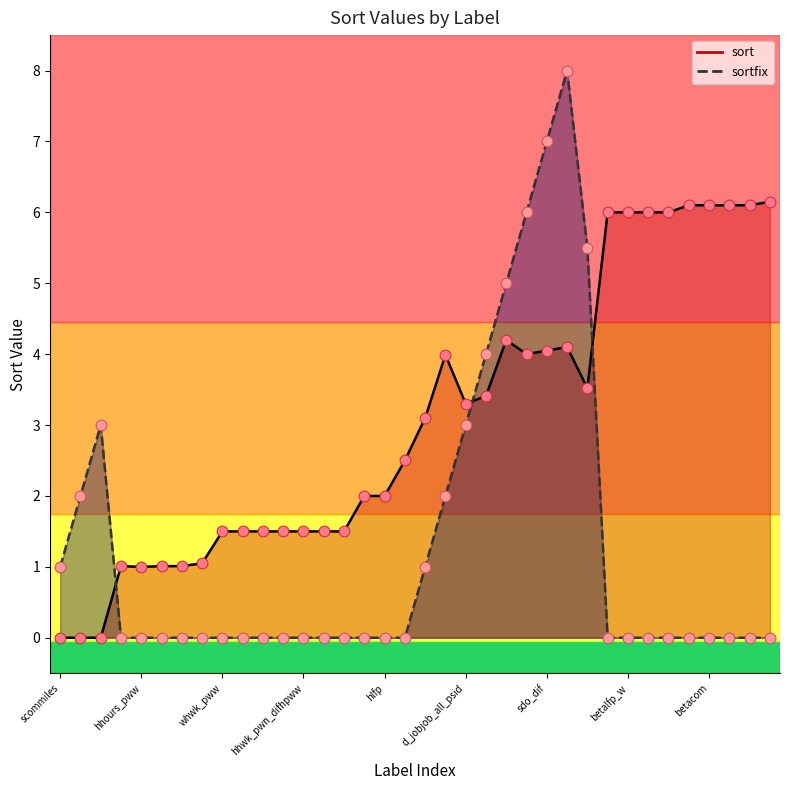

Which series reaches the maximum Y coordinate?

sortfix